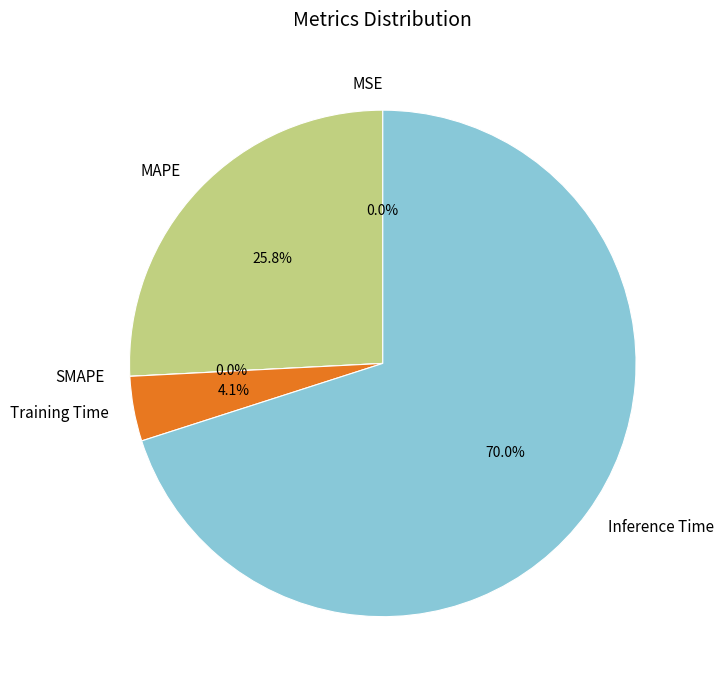

Combined, do MAPE and MSE account for over 50%?

No